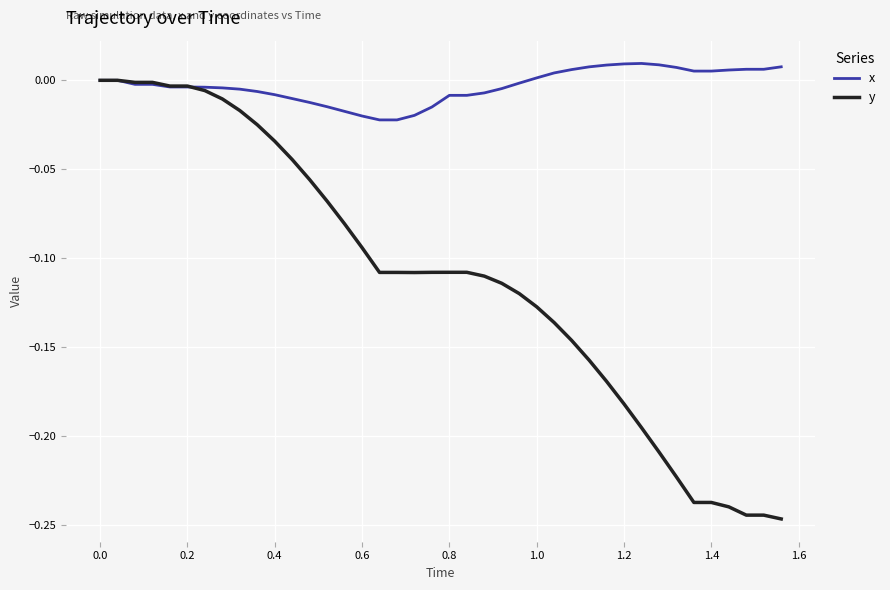

Which series has the widest spread of values?

y